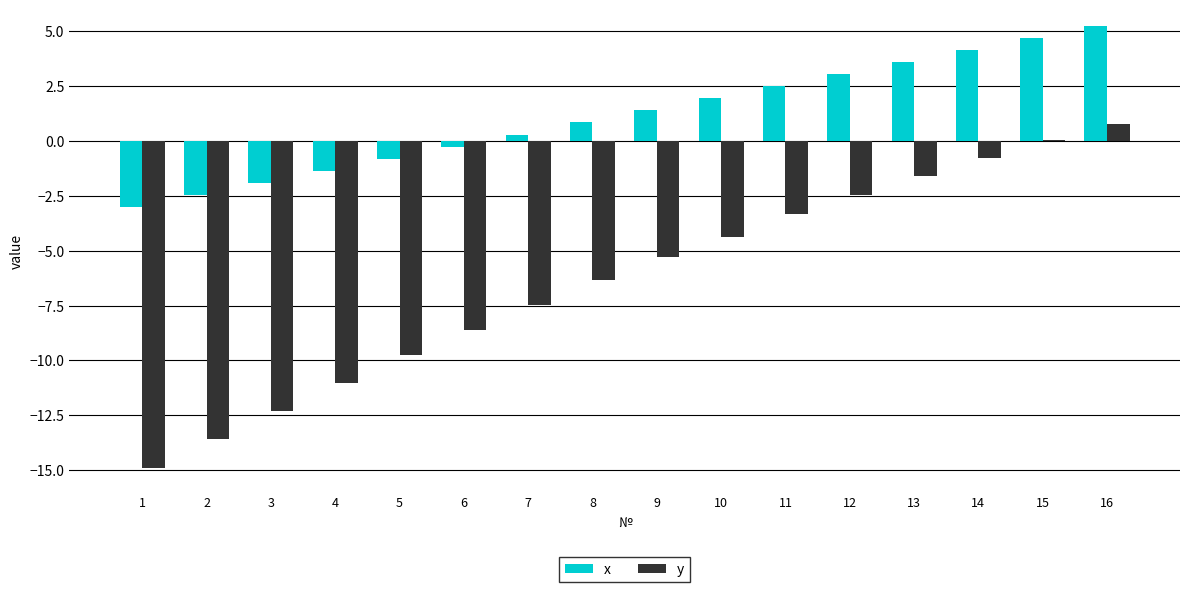

At which label does y reach its peak?

16